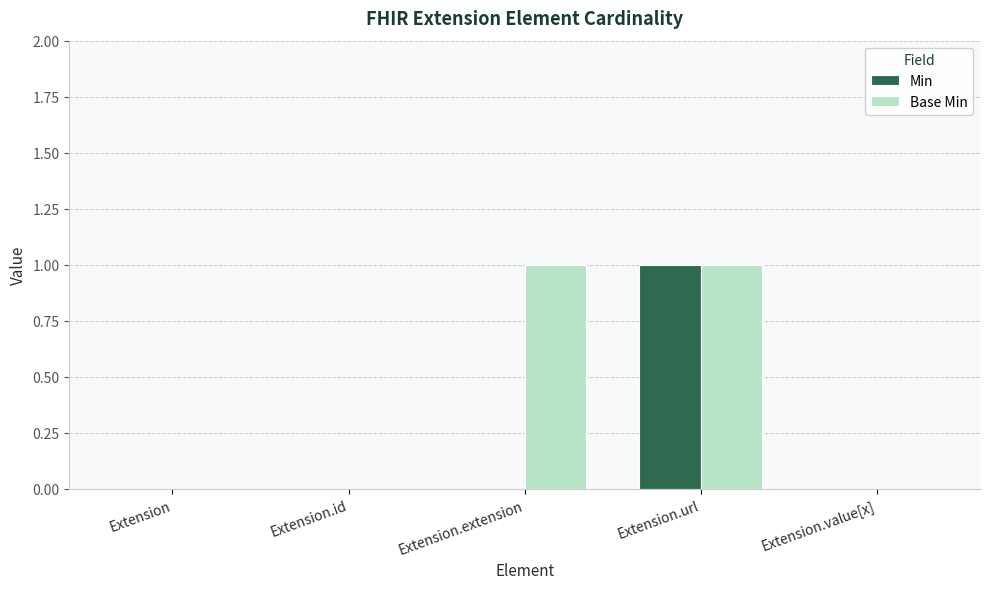

What is the sum of all Min values?

1